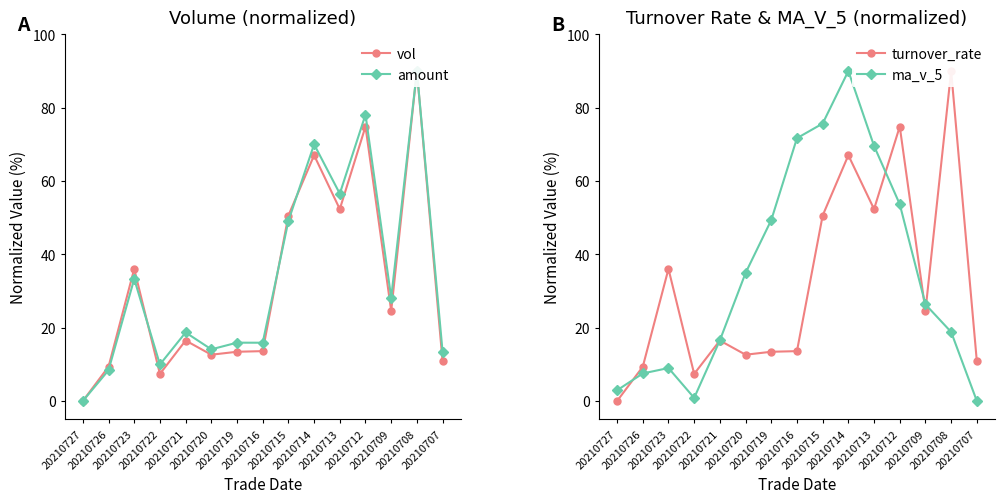

What value does the vol series have at 20210709?

24.6